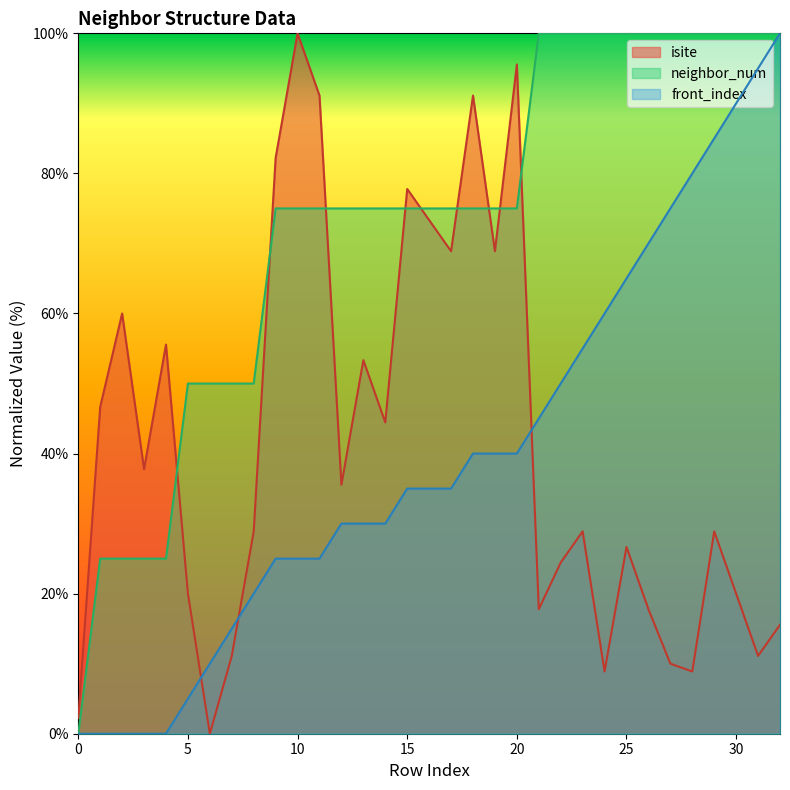

What is the sum of all front_index values?

1310.0